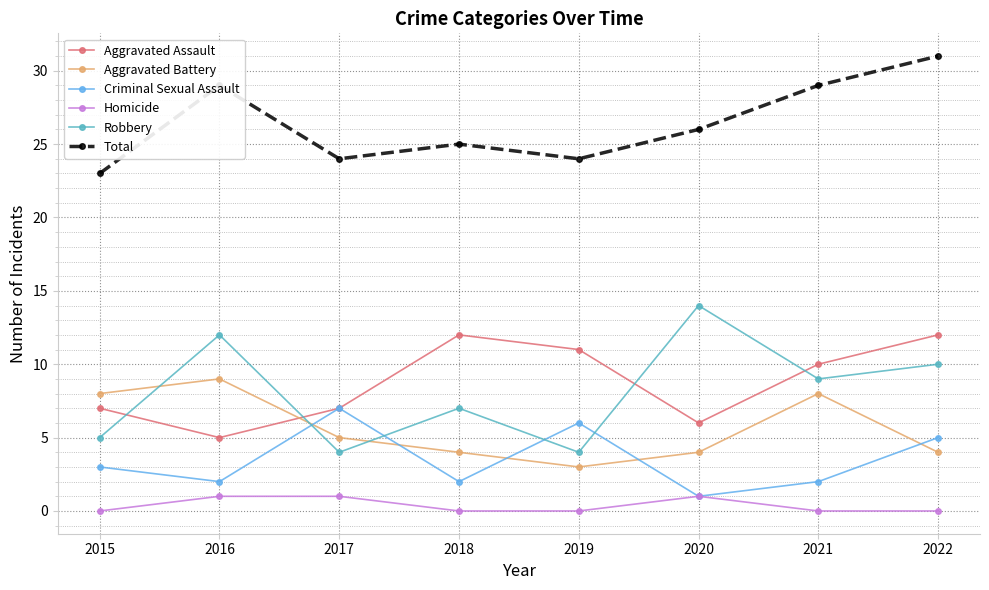

Is the value of Aggravated Assault at 2019 greater than the value of Criminal Sexual Assault at 2021?

Yes